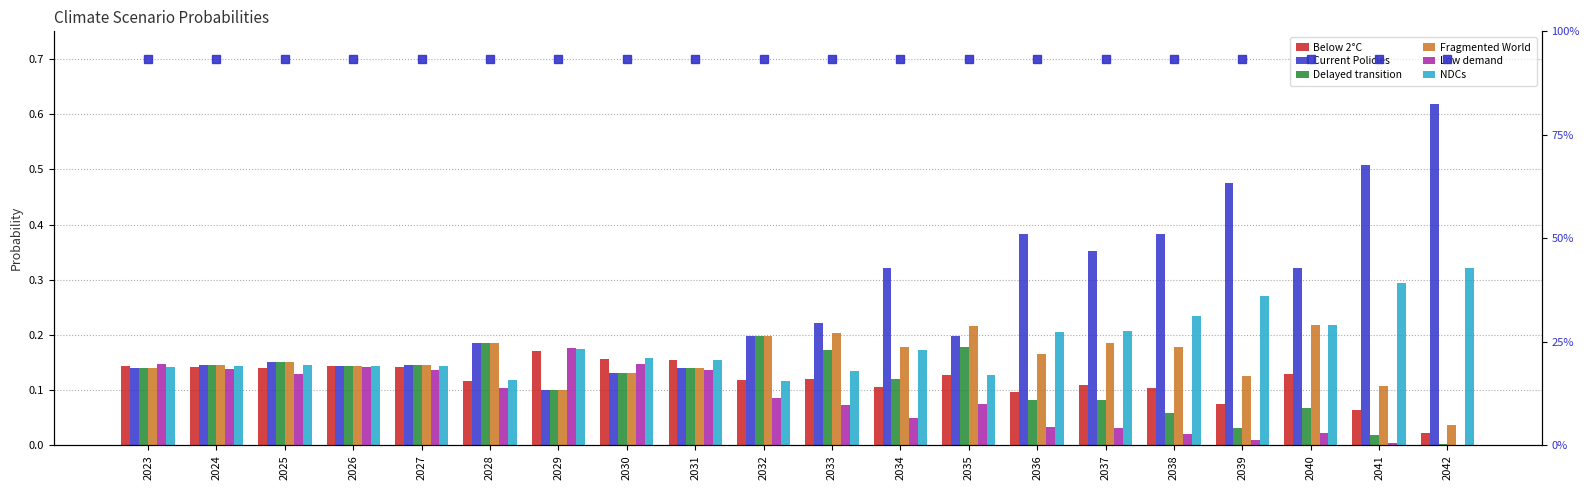

List the series in order of their peak value, lowest first.

Below 2°C, Low demand, Delayed transition, Fragmented World, NDCs, Current Policies